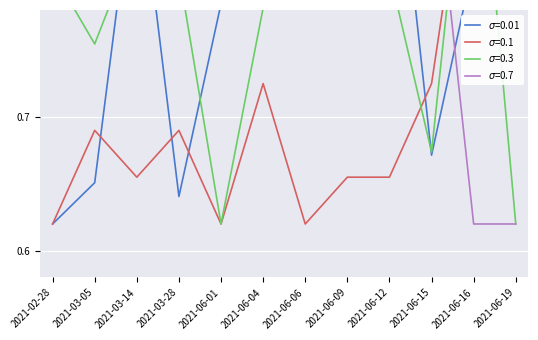

At which category does the chart reach its minimum across all series?

2021-02-28